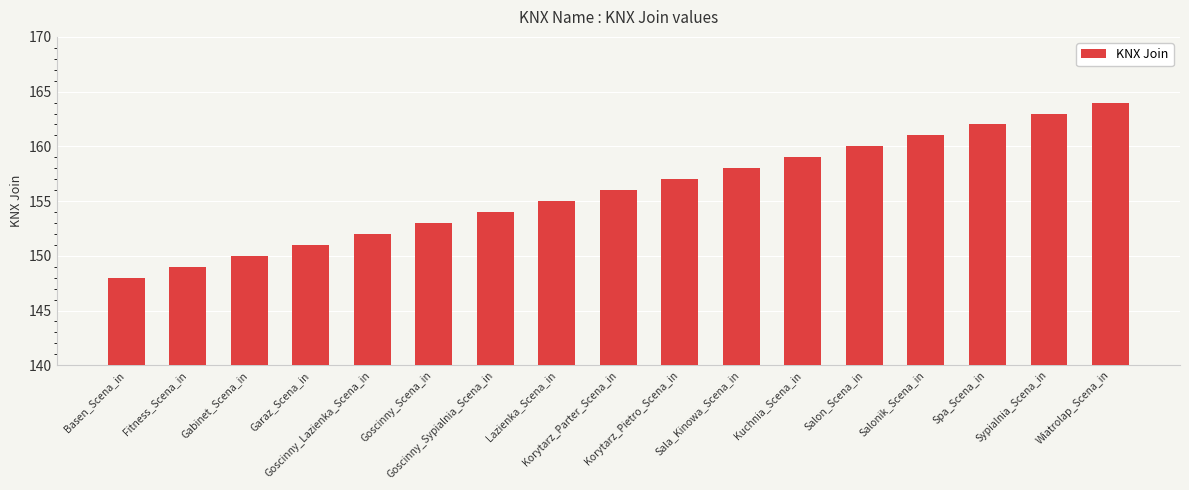

The value at Basen_Scena_in is 148. True or false?

True